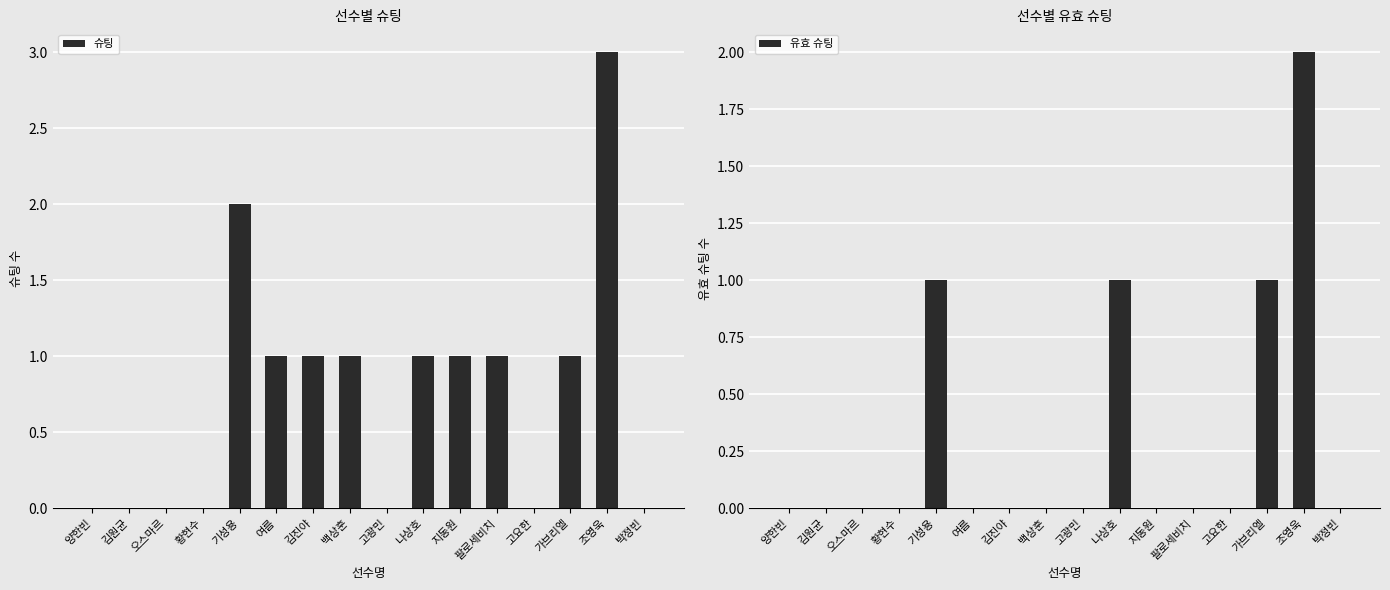

How many bars are there in total?

32